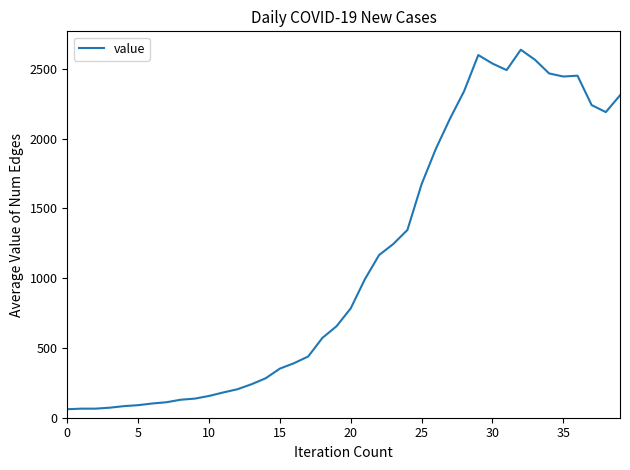

What is the minimum value shown in the chart?

61